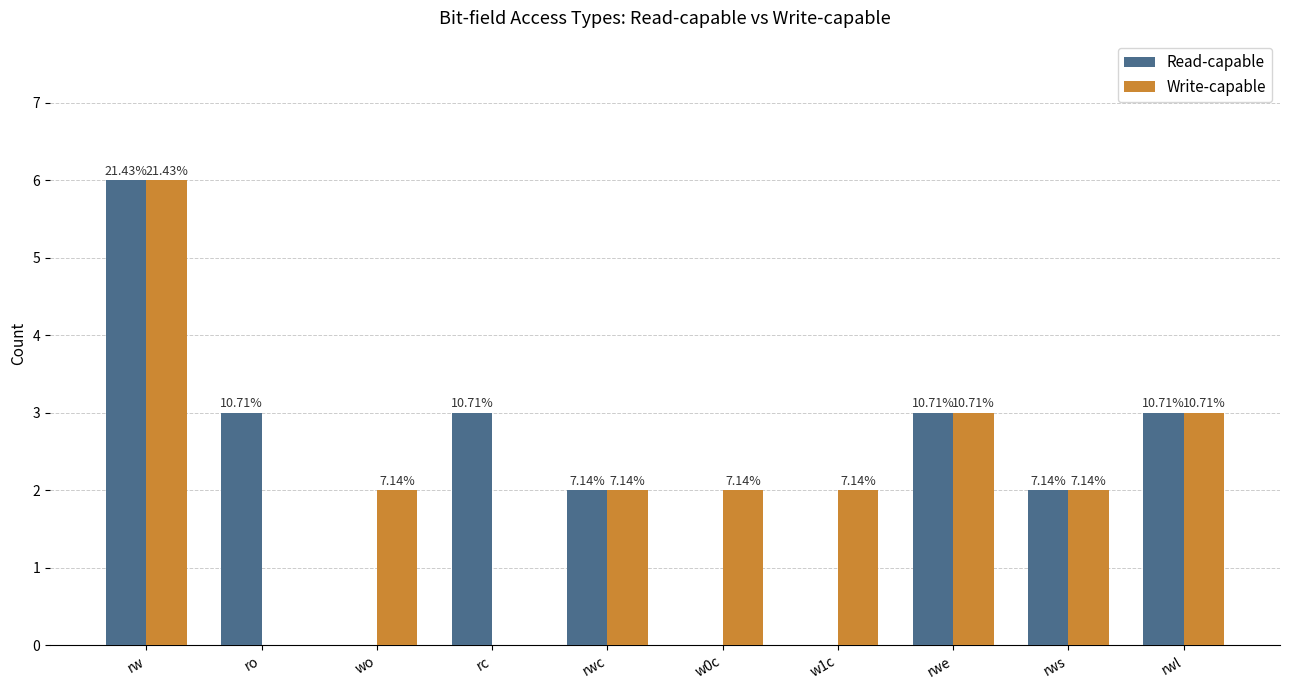

Does the chart contain stacked bars?

No